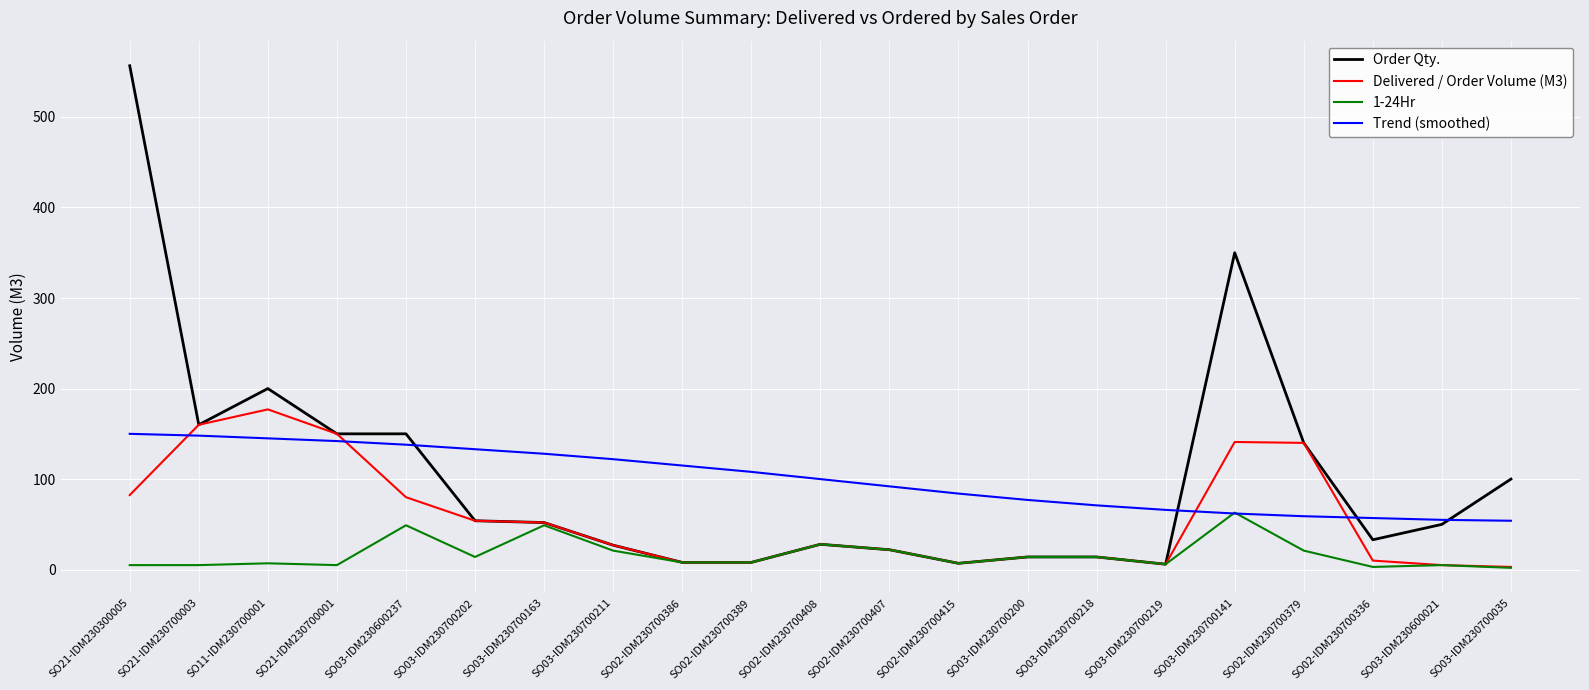

What is the difference between the second highest and second lowest values in the Trend (smoothed) series?

93.0